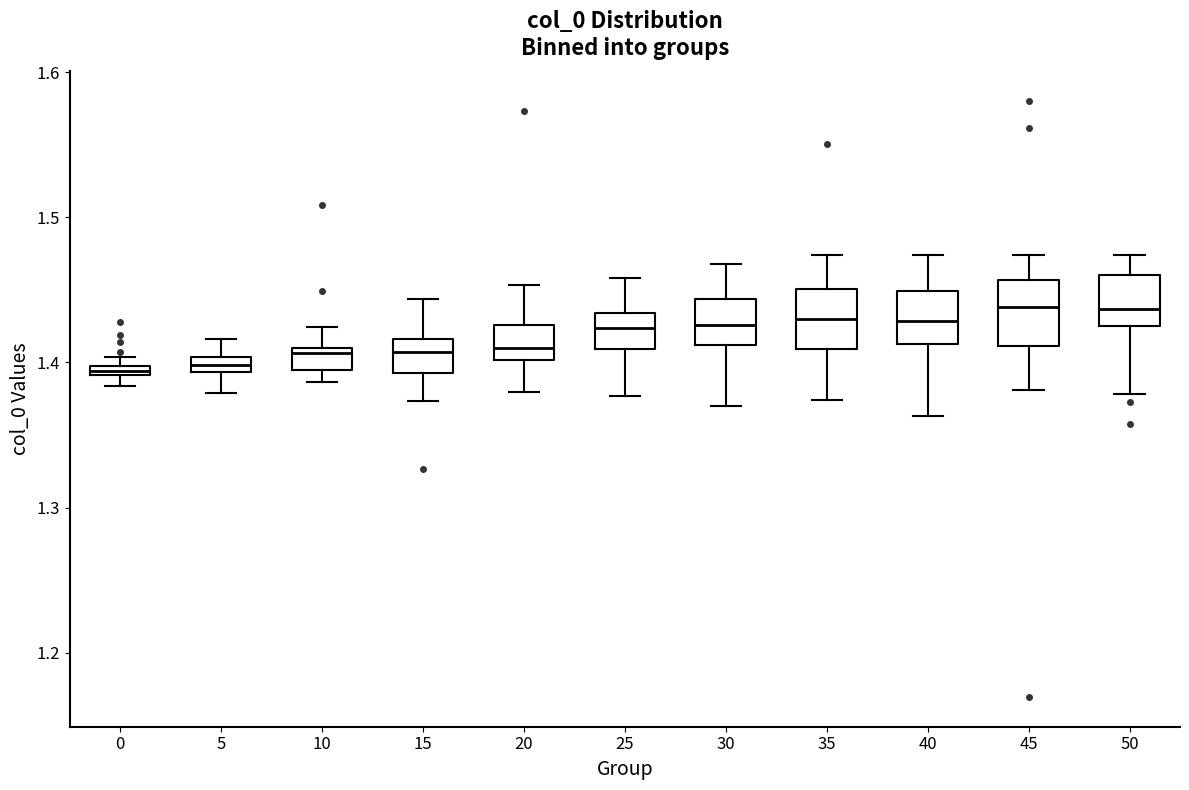

Where is the upper edge of the box at x = 50 on the y-axis? The values are not printed on the chart, so give them approximately, as read against the axis.

1.46